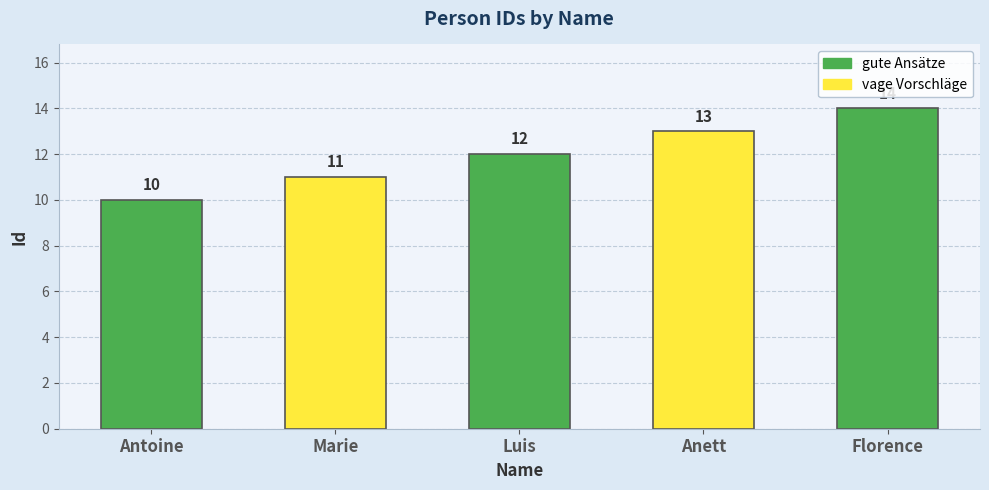

What is the difference between the values at Florence and Marie?

3